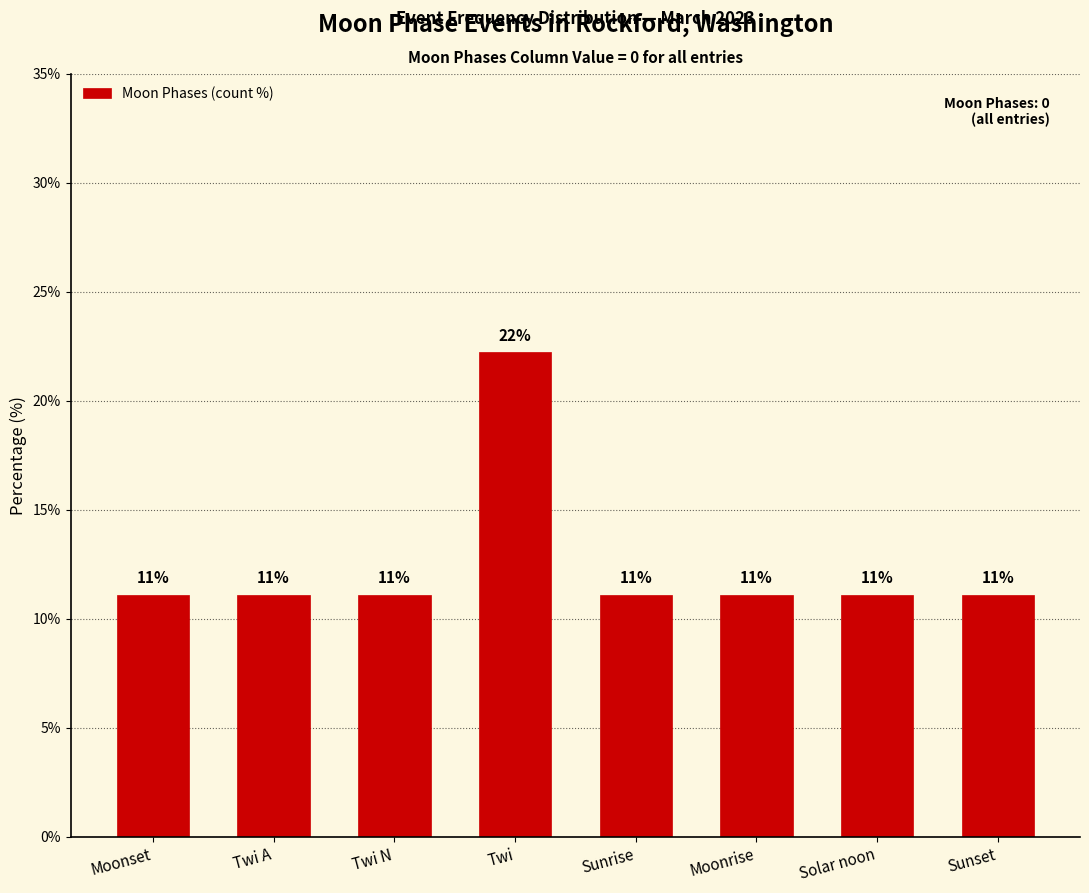

What is the label of the 6th bar from the right?

Twi N